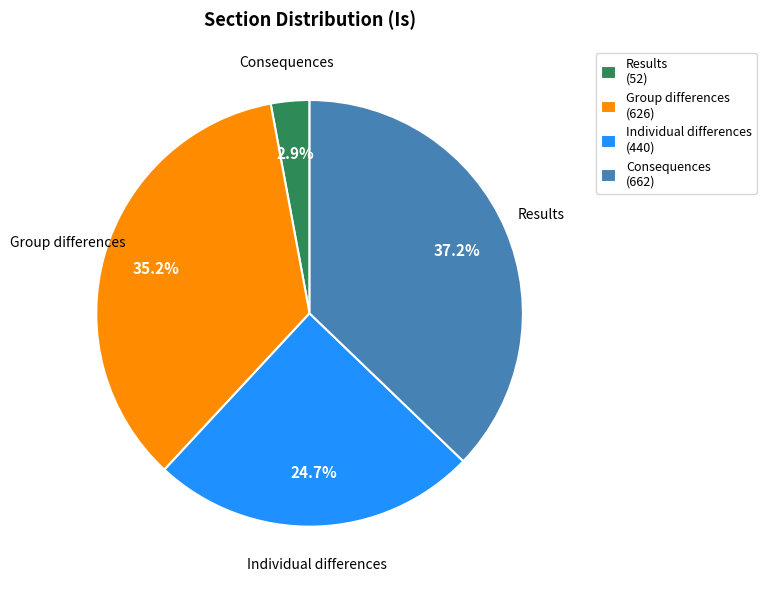

Is there a majority slice in this chart?

No